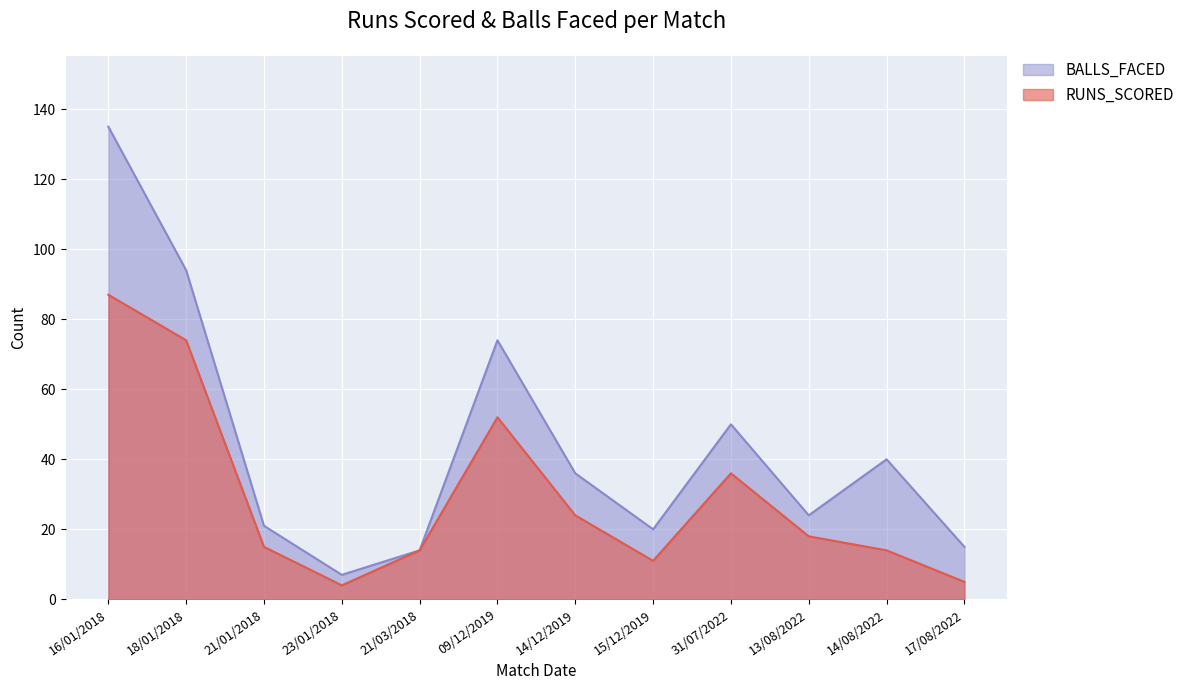

How many interior local peaks does the BALLS_FACED series have?

3